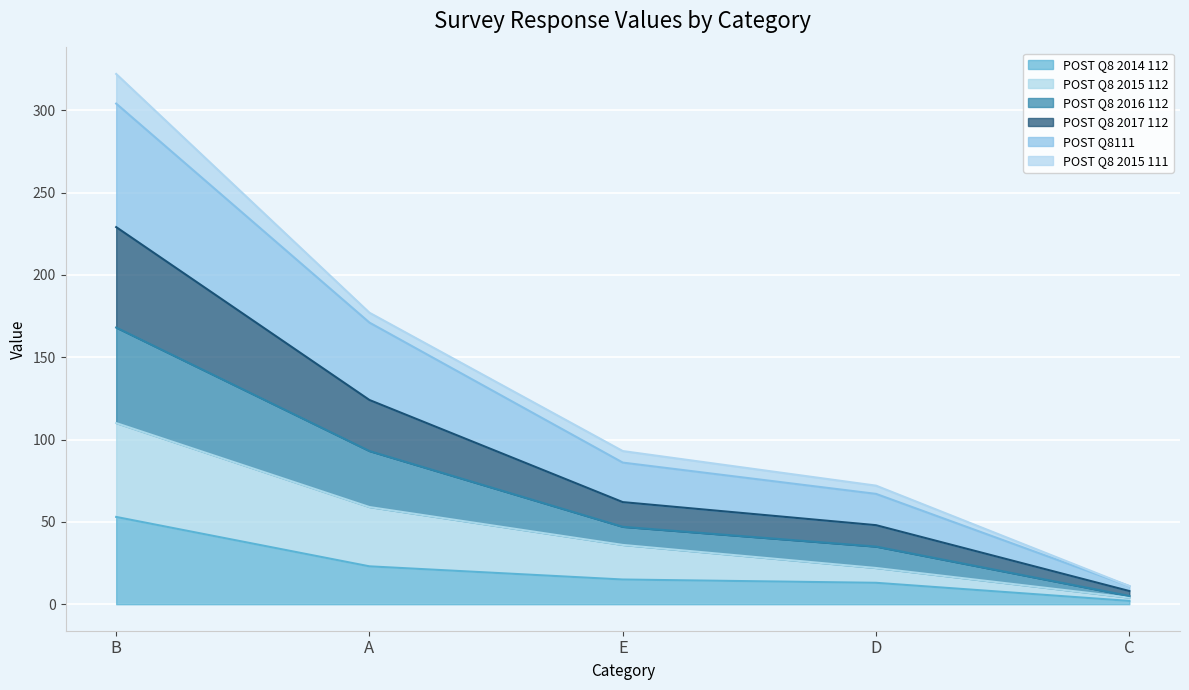

What is the label of the 1st point from the left?

B